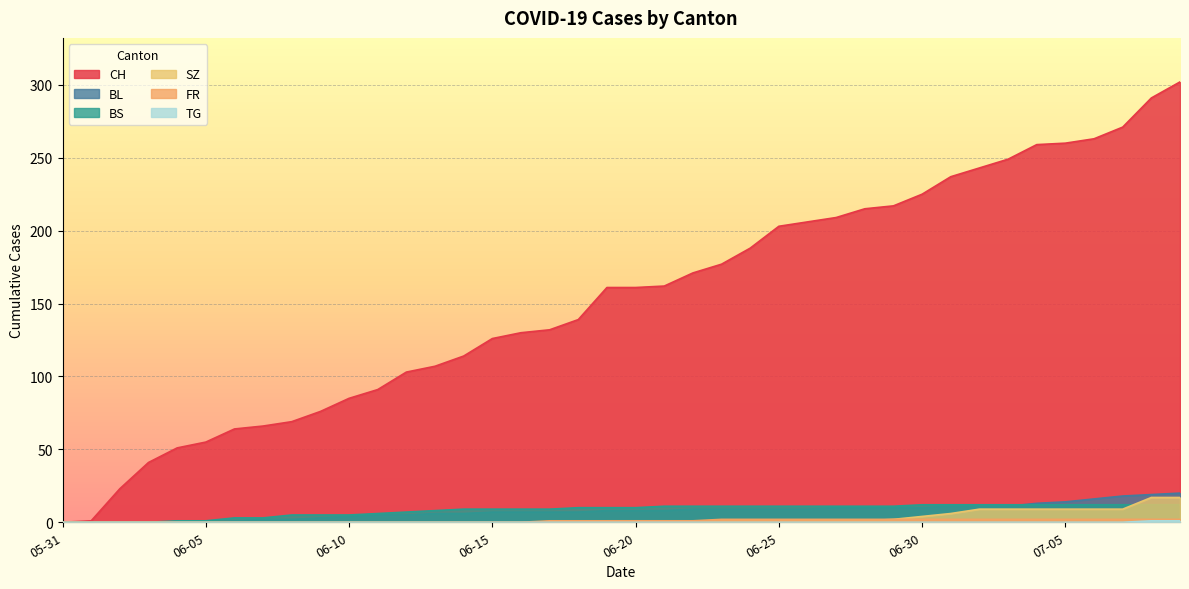

What is the label of the 5th point from the left?

2020-06-04